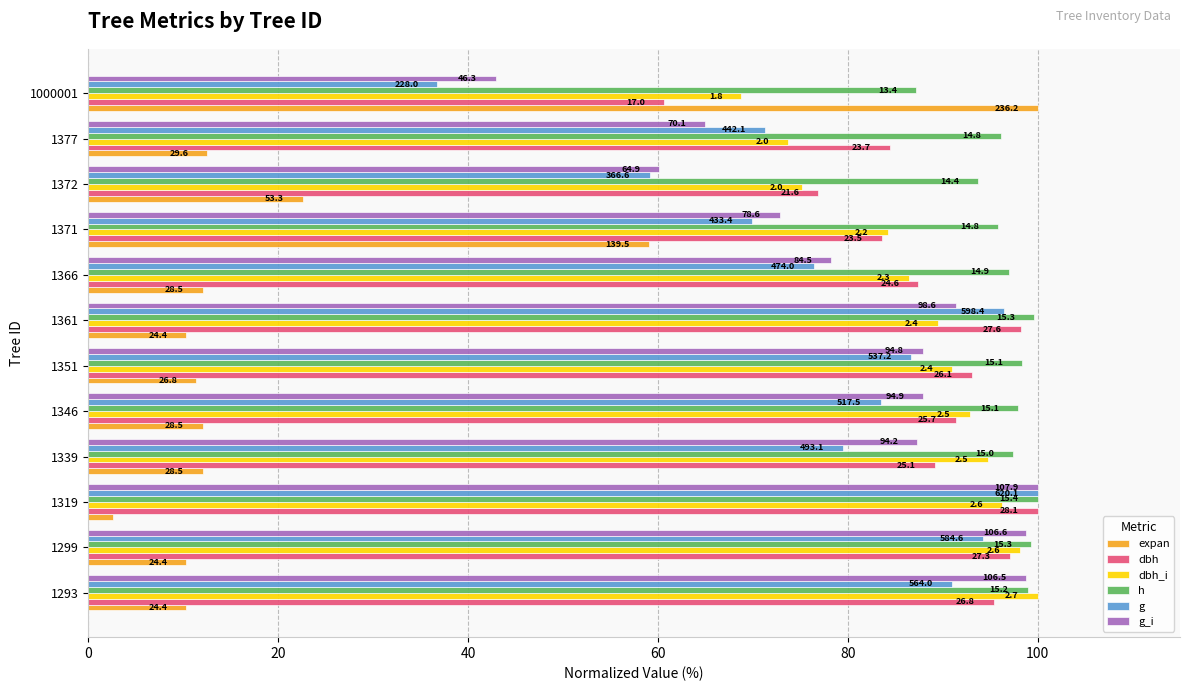

What are all the series names shown in the legend?

expan, dbh, dbh_i, h, g, g_i